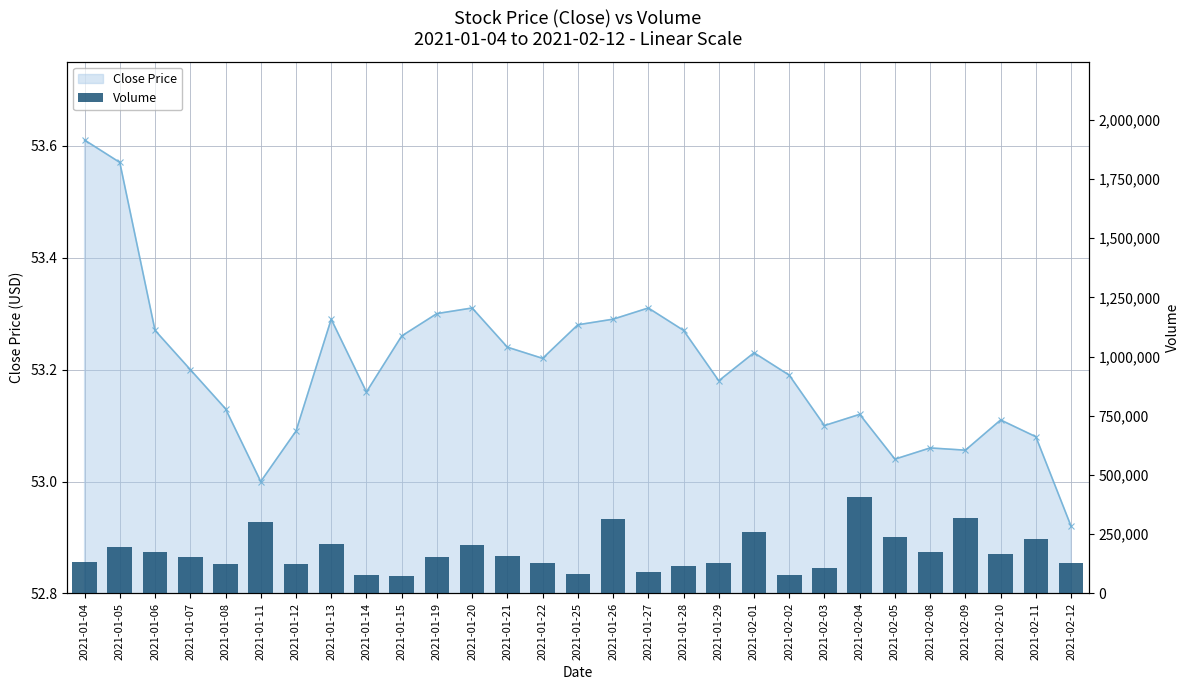

What is the highest value of the Close Price series?

53.6